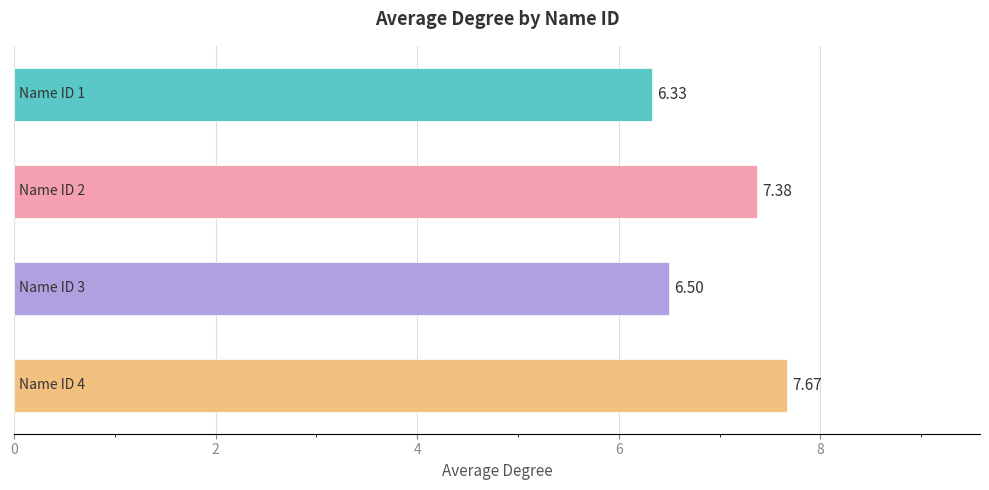

What is the difference between the maximum and second lowest values?

1.2